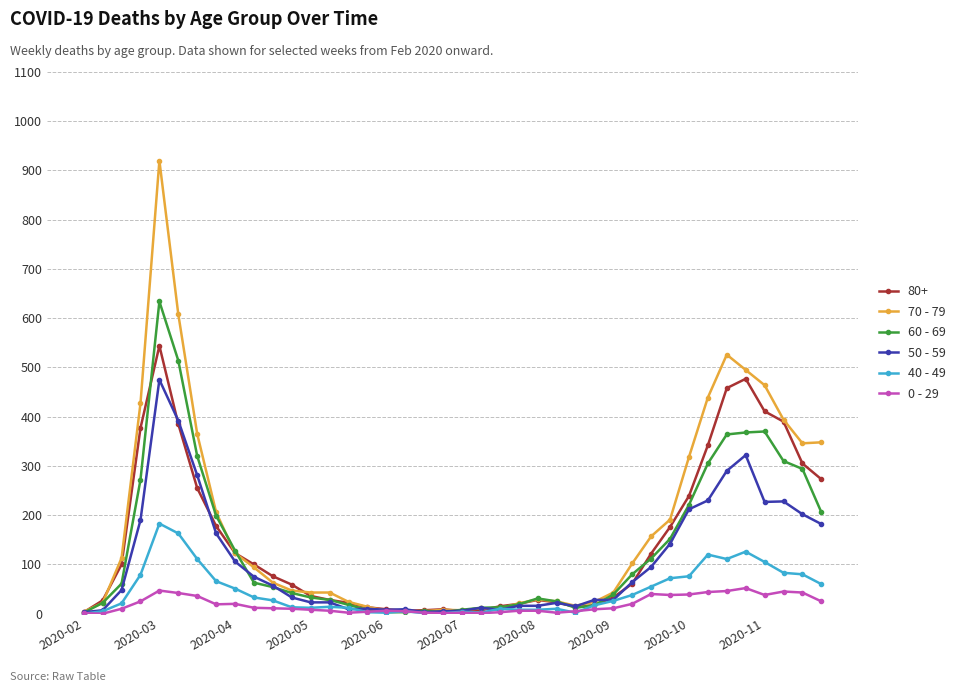

List the series in order of their peak value, highest first.

70 - 79, 60 - 69, 80+, 50 - 59, 40 - 49, 0 - 29